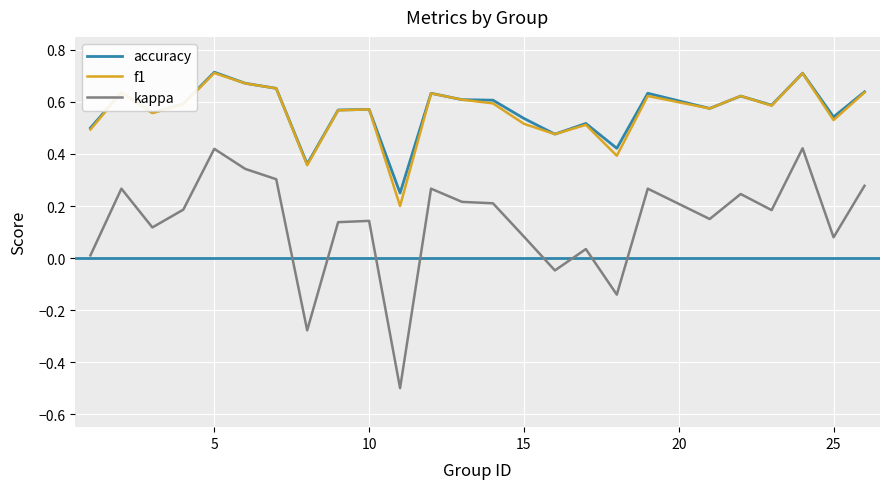

What is the minimum value shown in the chart?

-0.5